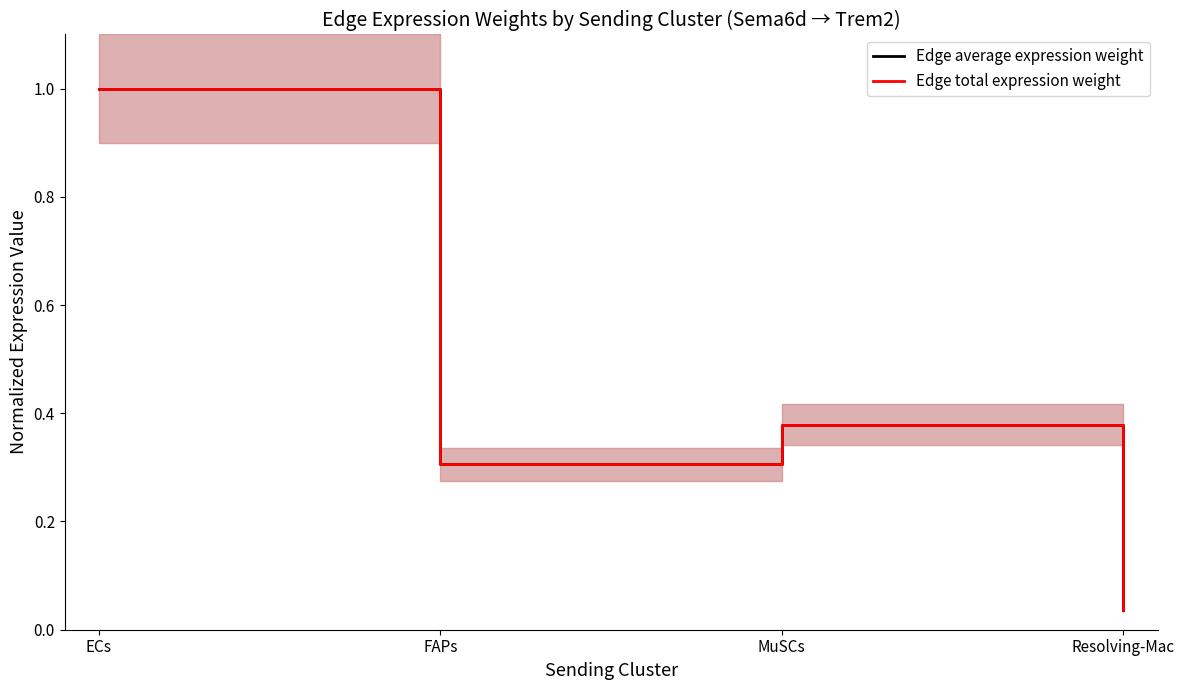

True or false: Edge total expression weight and Edge average expression weight intersect in this chart.

False